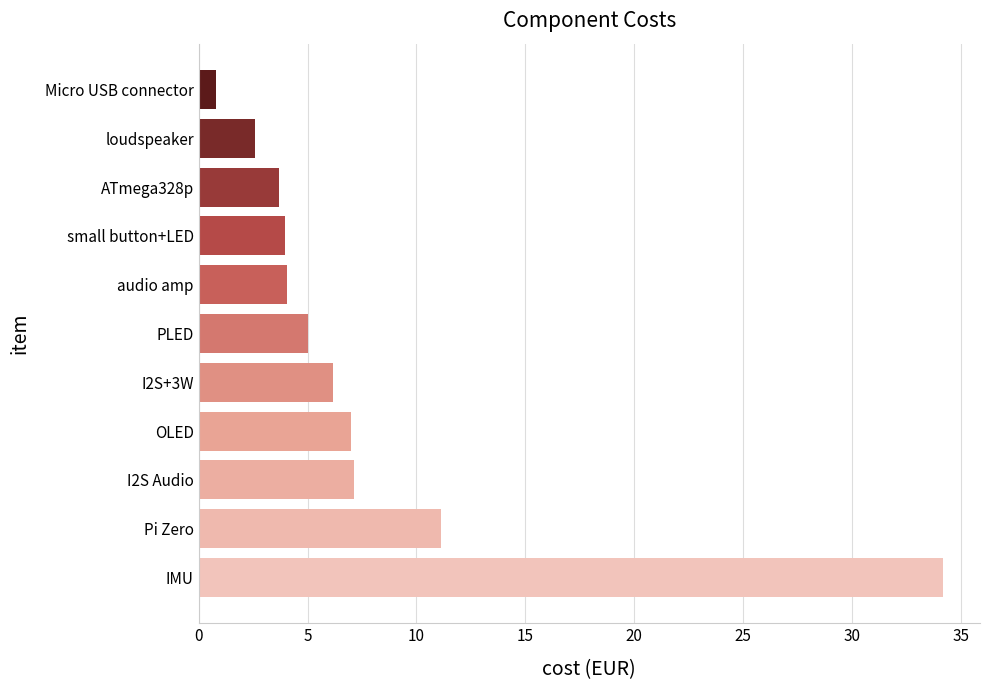

Read the value at ATmega328p.

3.7